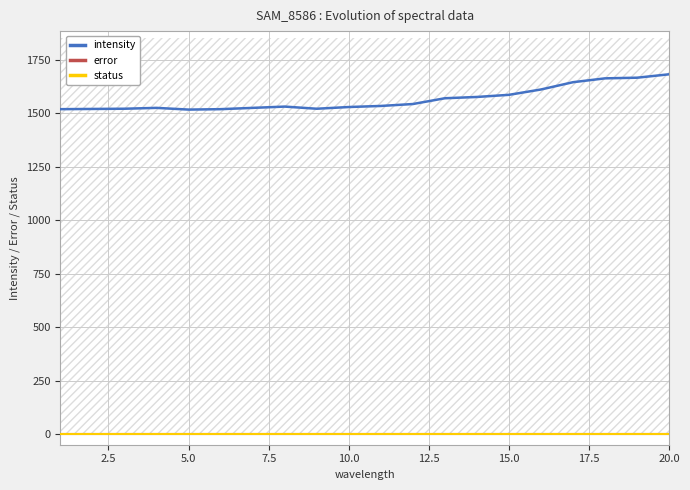

True or false: intensity and status cross at least once.

False